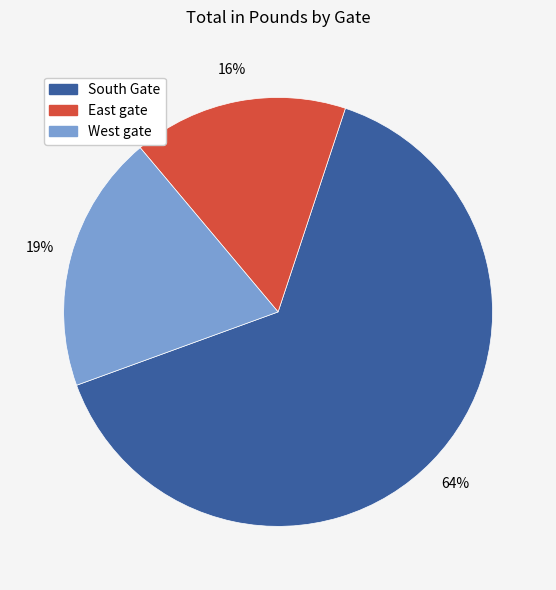

What is the ratio of the value at West gate to the value at South Gate?

0.3